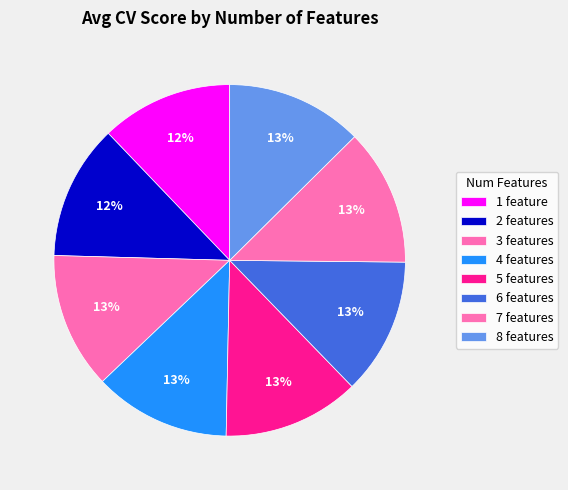

Which slice is the largest?

8 features